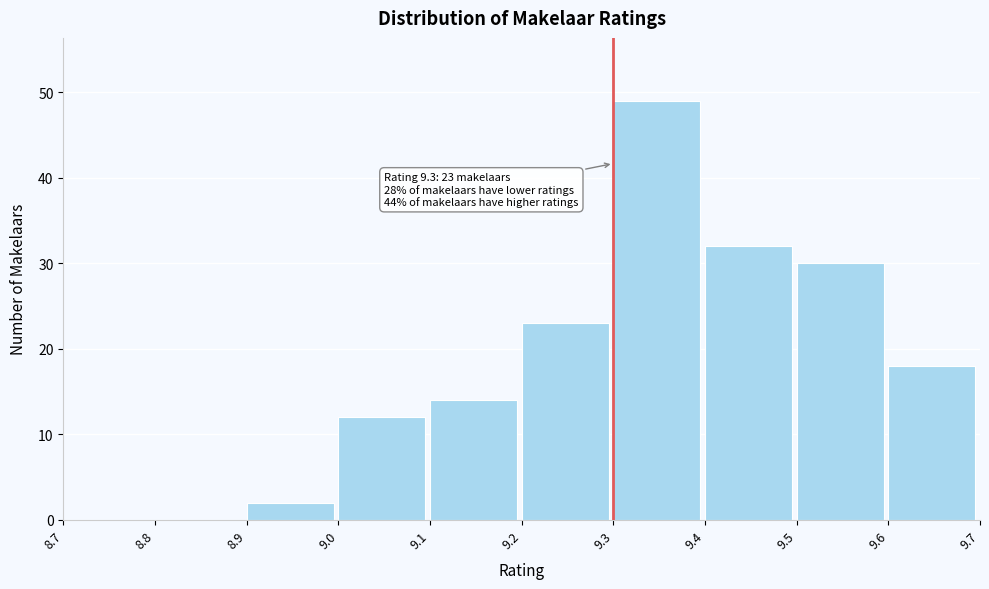

Which range on the x-axis has the tallest bar?

9.3 to 9.4